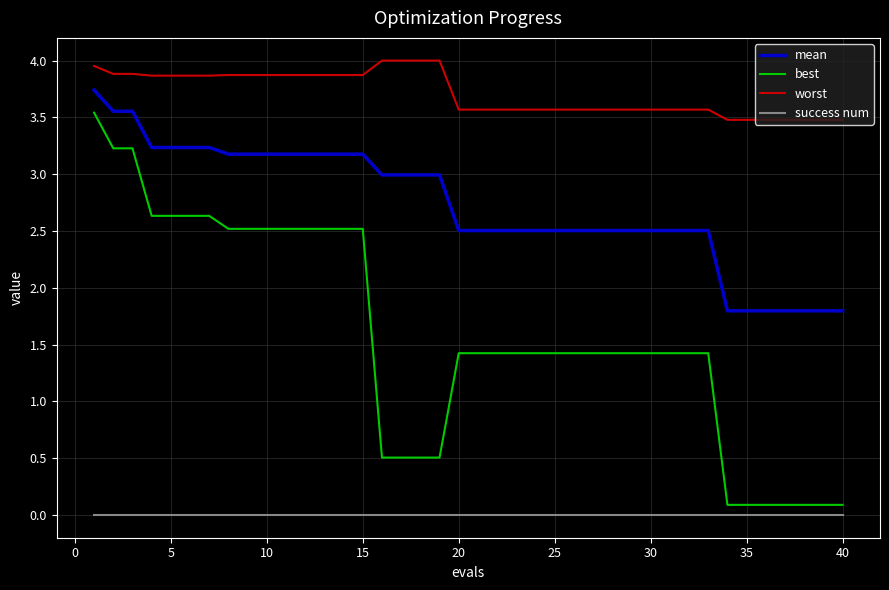

Rank the series by their average value, from lowest to highest.

success num, best, mean, worst